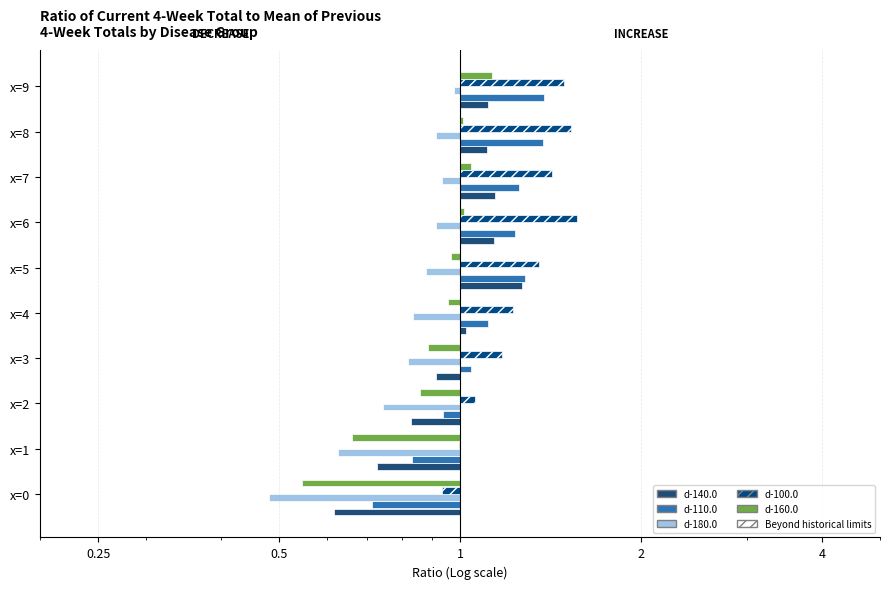

What are all the series names shown in the legend?

d-140.0, d-110.0, d-180.0, d-100.0, d-160.0